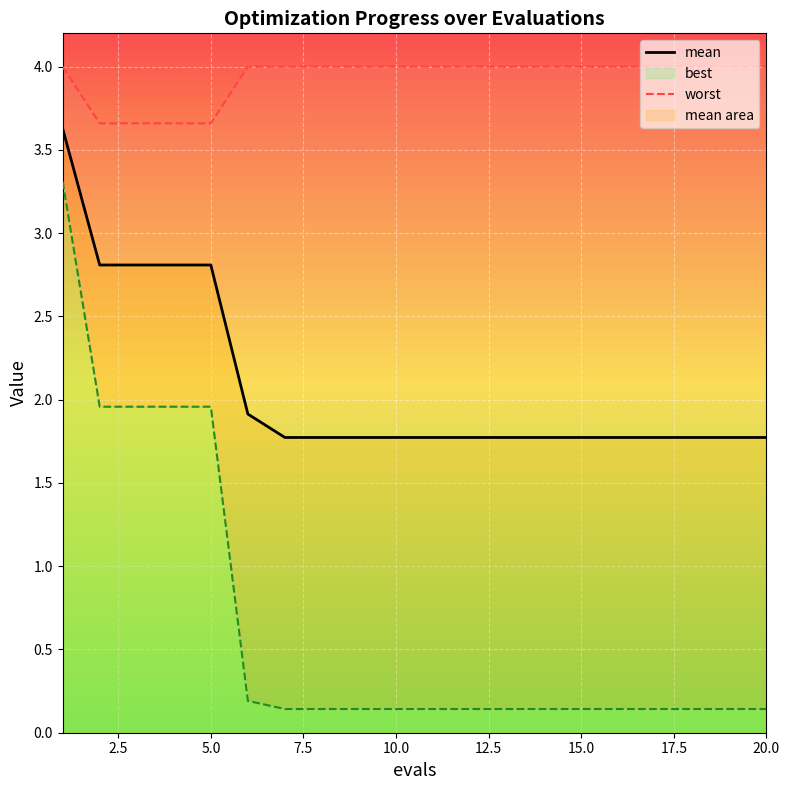

True or false: mean and worst intersect in this chart.

False